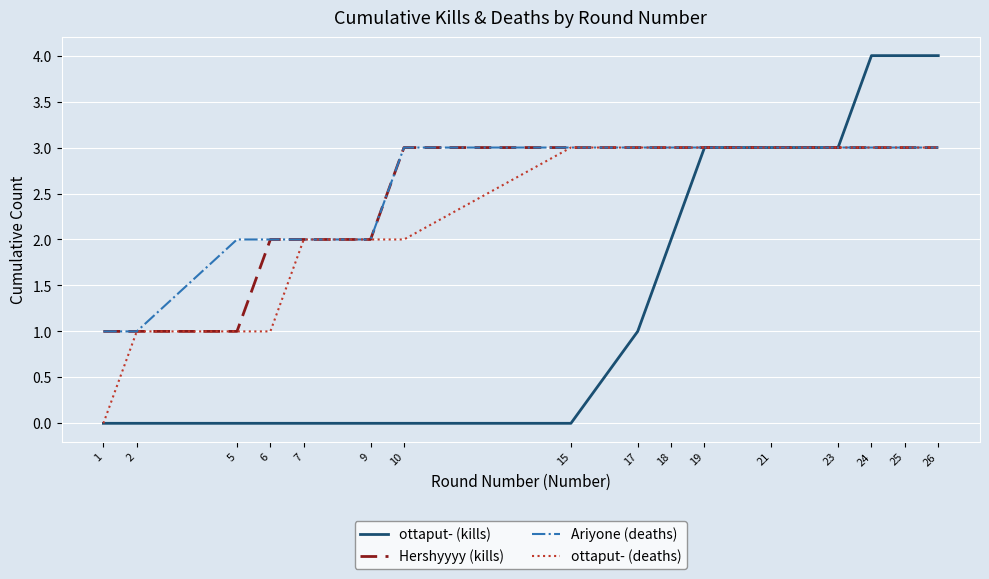

Is the value of Hershyyyy (kills) at 2 greater than the value of ottaput- (deaths) at 25?

No